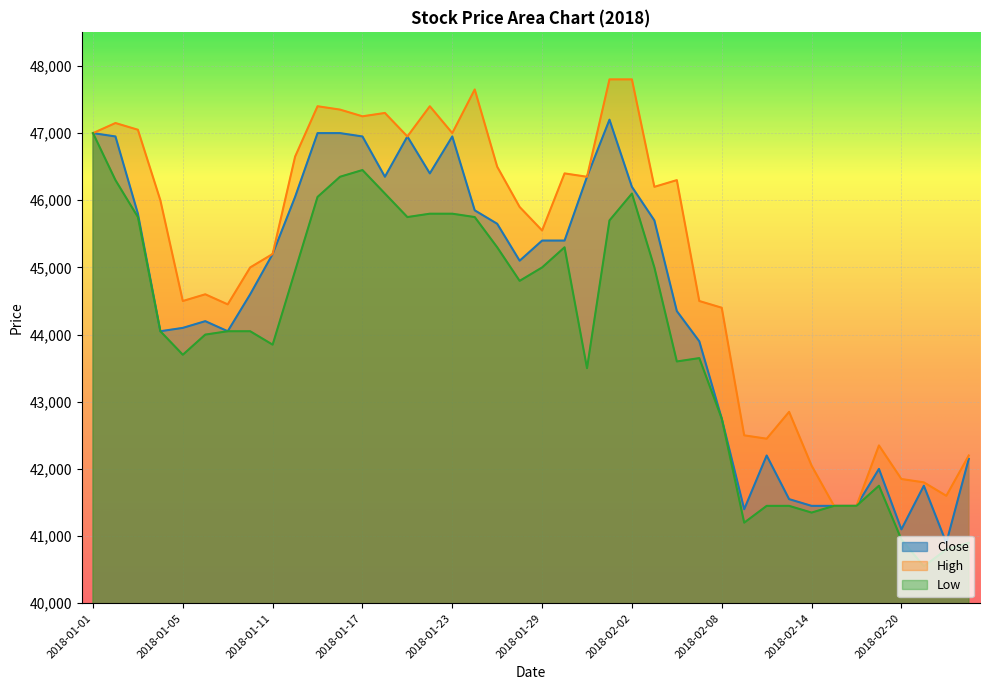

What is the highest value of the Low series?

47000